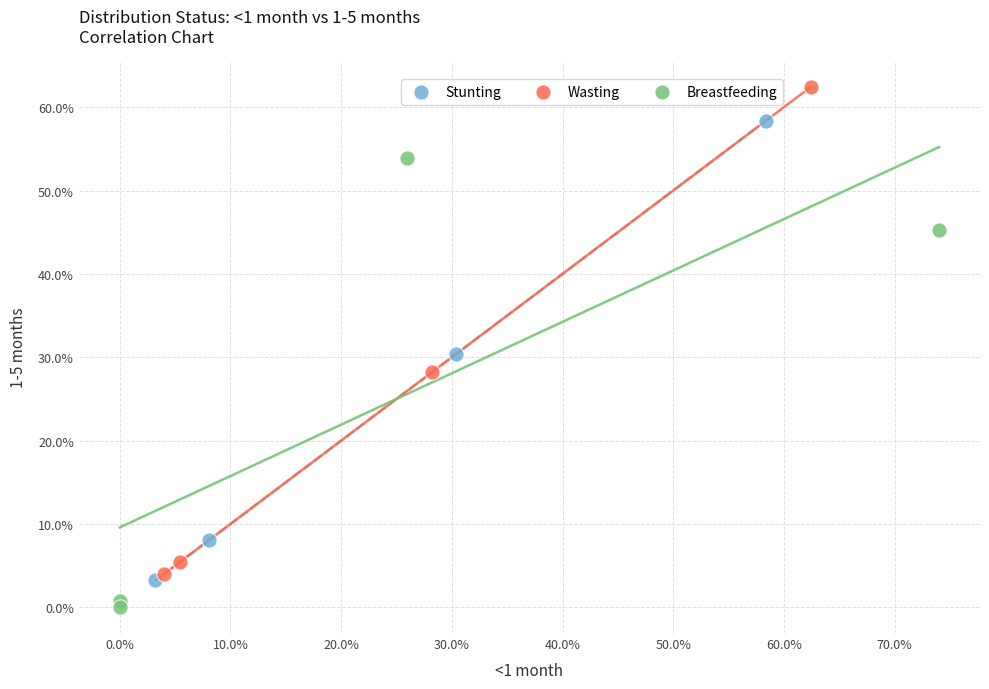

What are all the series names shown in the legend?

Stunting, Wasting, Breastfeeding